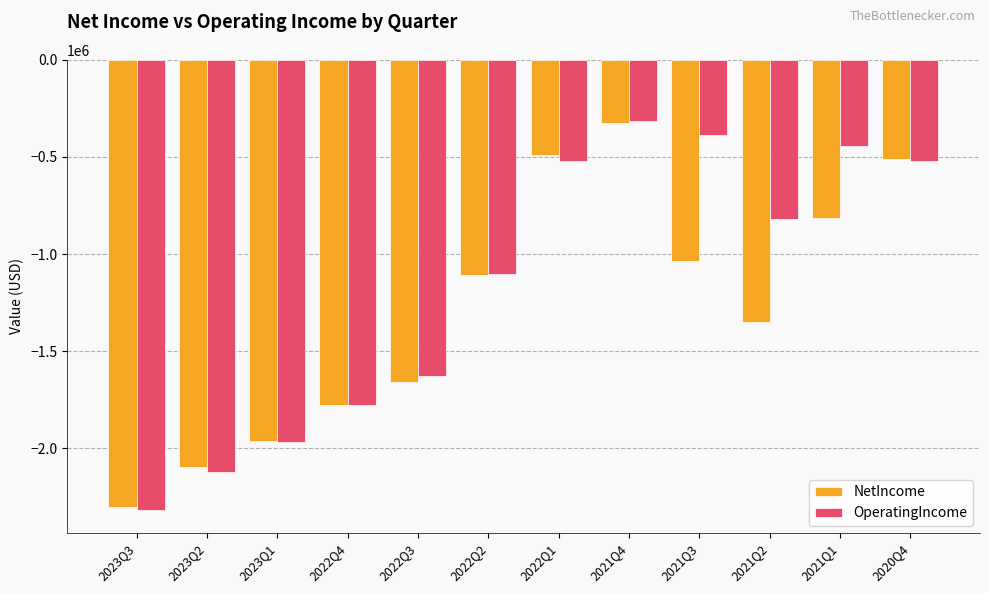

What is the label of the 1st bar from the left?

2023Q3